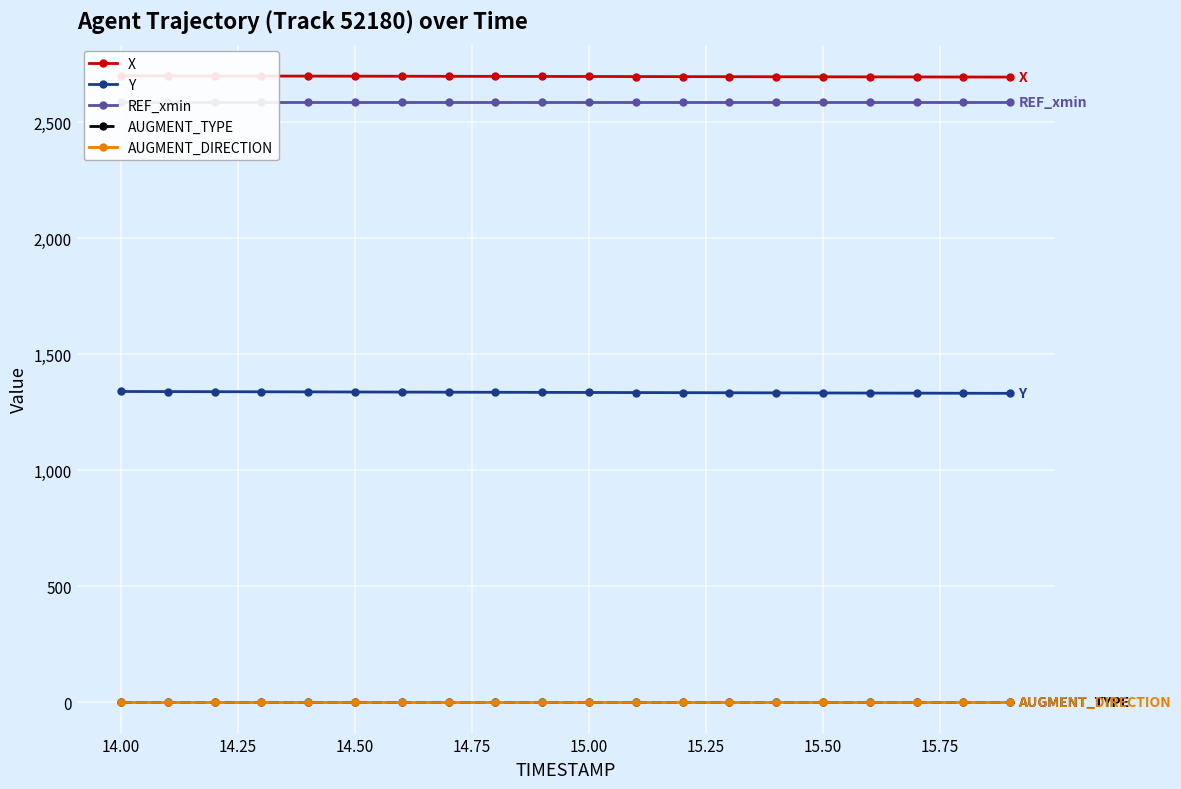

How many data points does each series have?

20